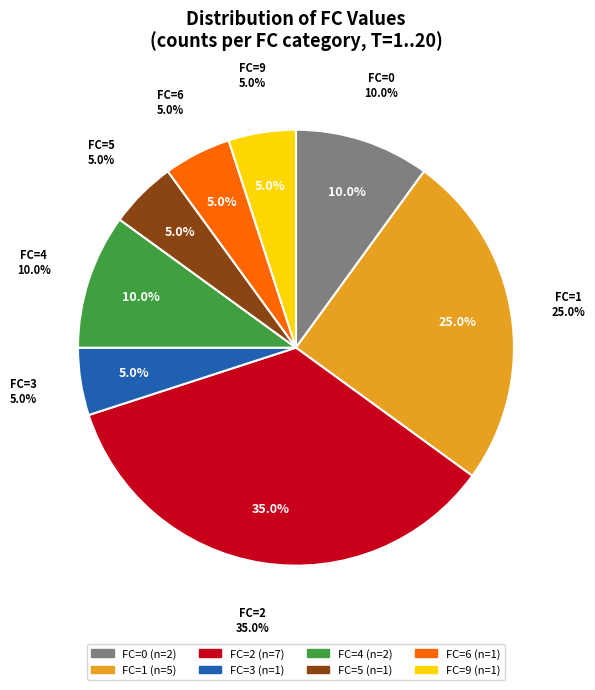

Is the sum of FC=4 and FC=2 greater than half?

No